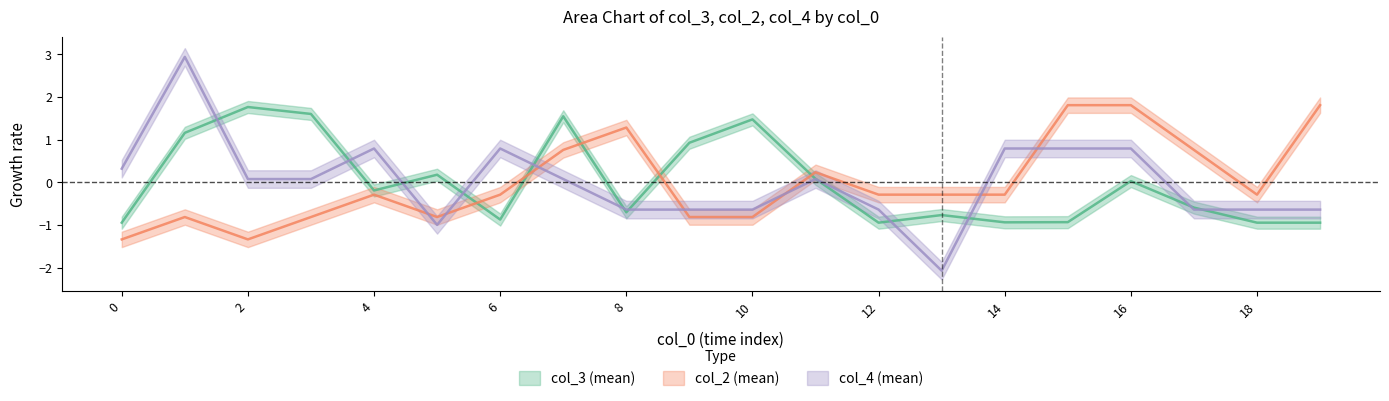

Does the chart display data point markers on the line(s)?

No